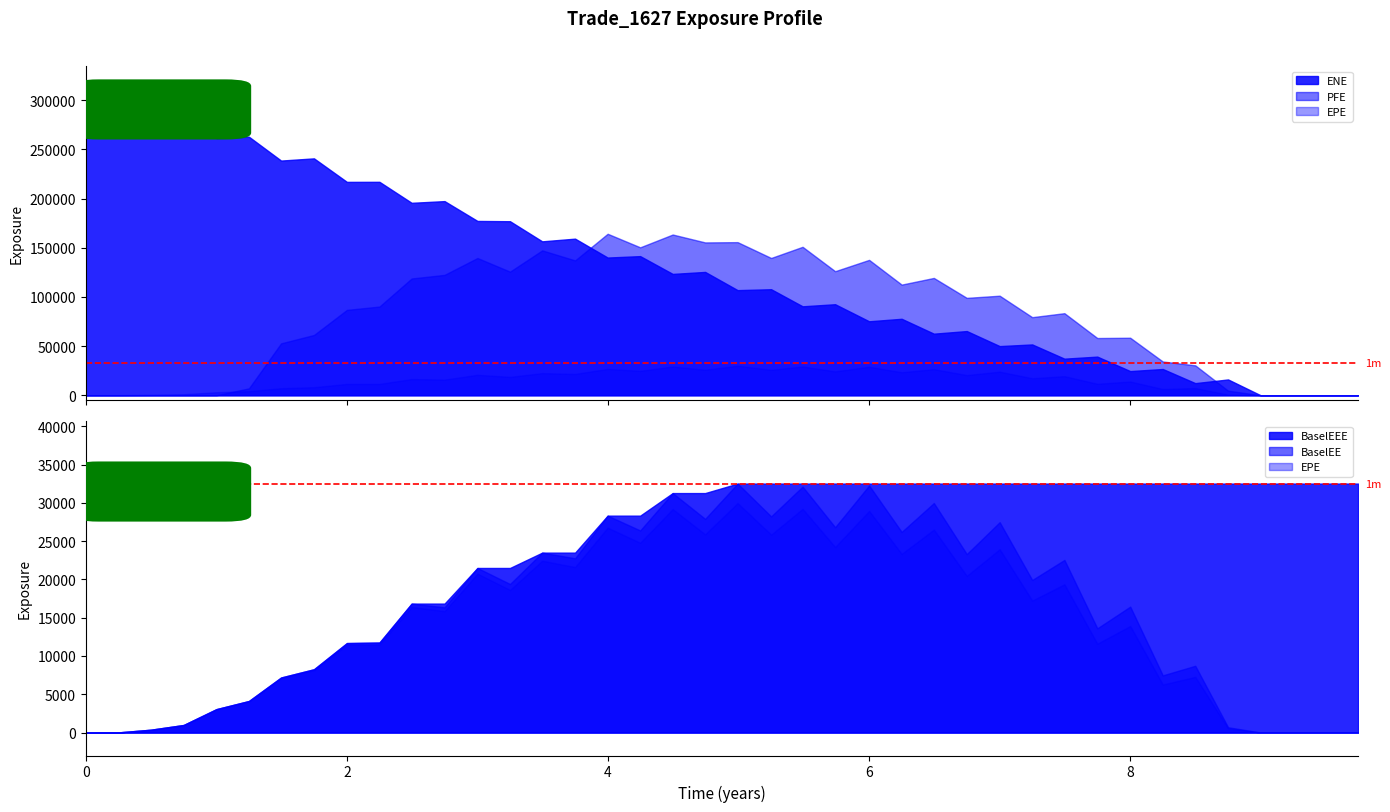

What is the total value across all series at 7.49589?

195034.6